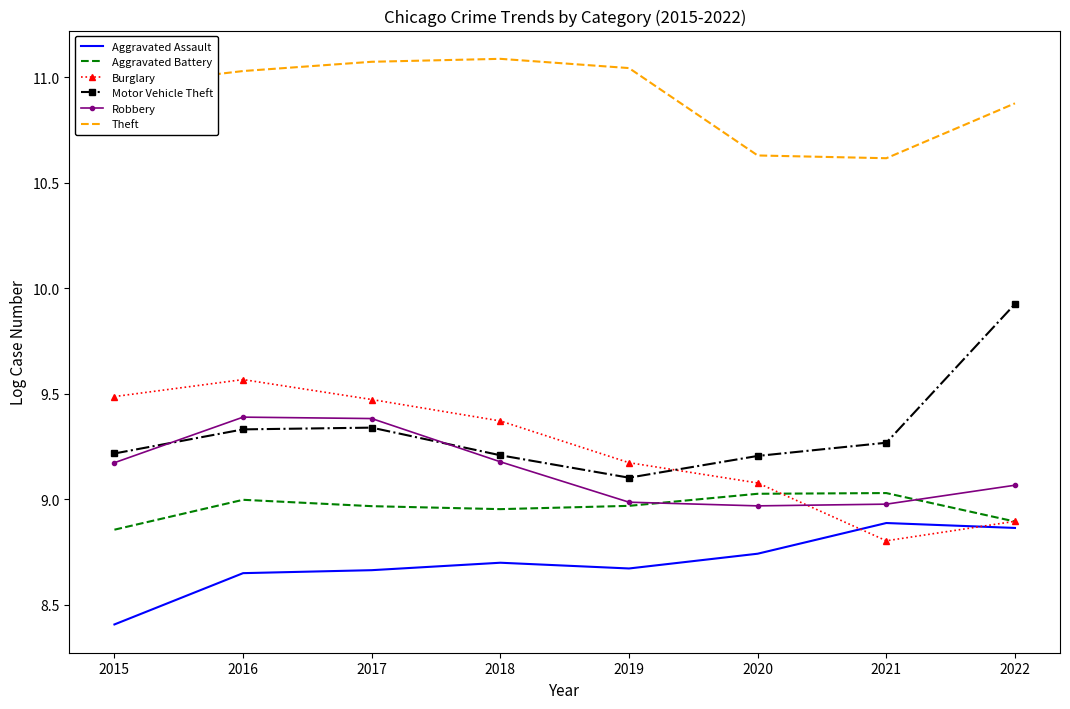

What is the spread (max minus min) of values at 2019?

2.4